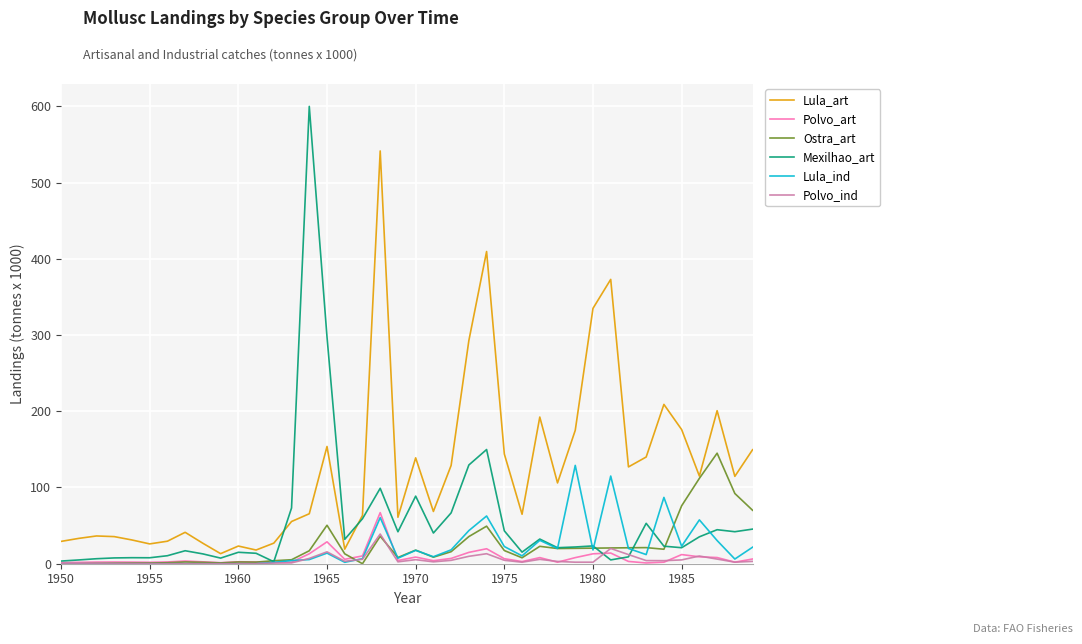

Which series has the widest spread of values?

Mexilhao_art